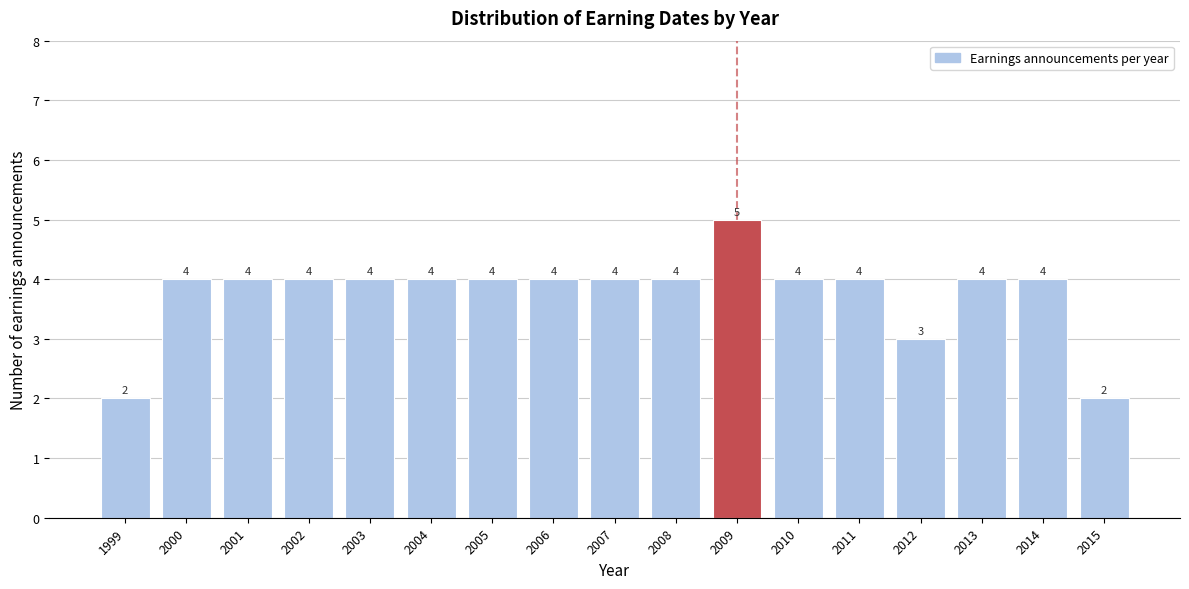

Reading left to right, extract all data points from this chart.

1999=2	2000=4	2001=4	2002=4	2003=4	2004=4	2005=4	2006=4	2007=4	2008=4	2009=5	2010=4	2011=4	2012=3	2013=4	2014=4	2015=2